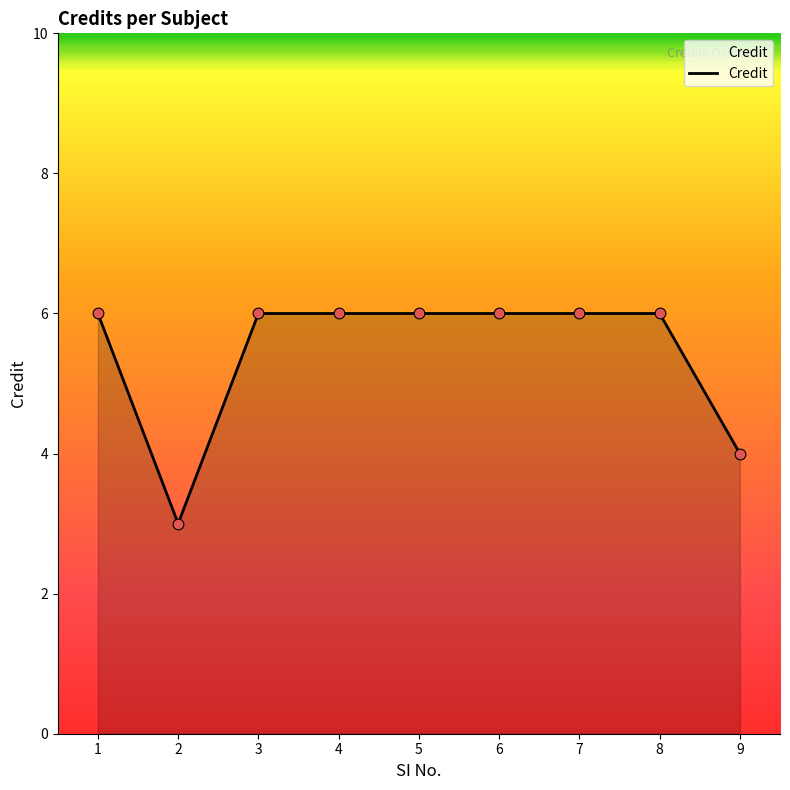

What is the change in value from 2 to 6?

+3